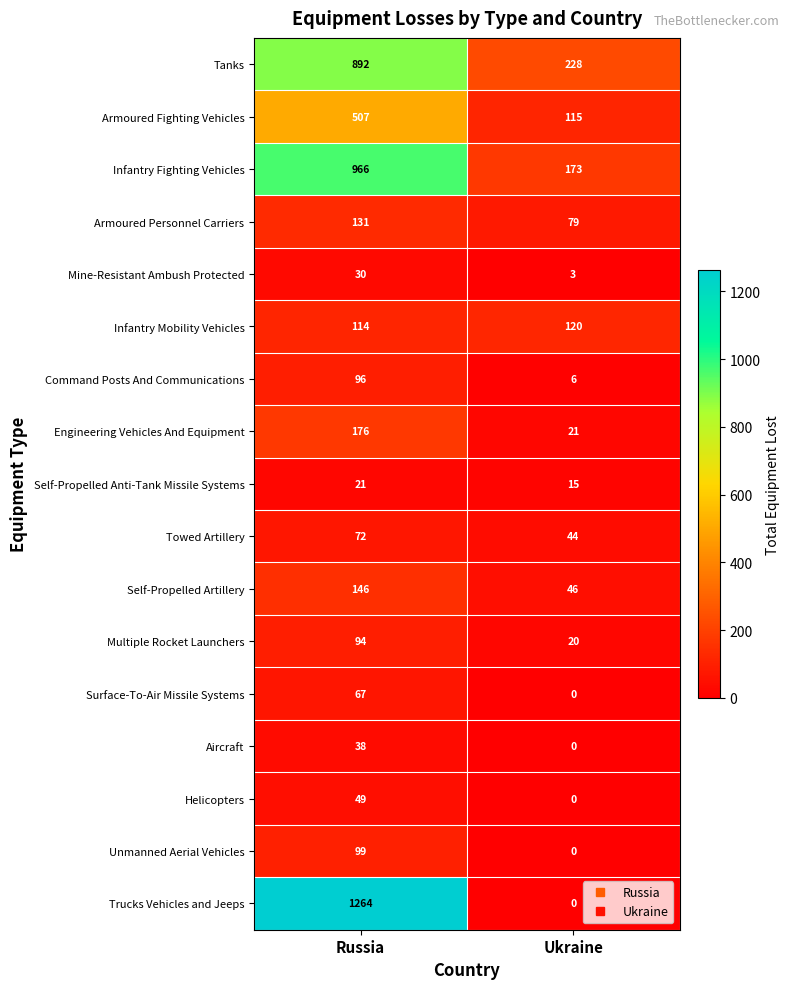

How many series are shown in this chart?

17